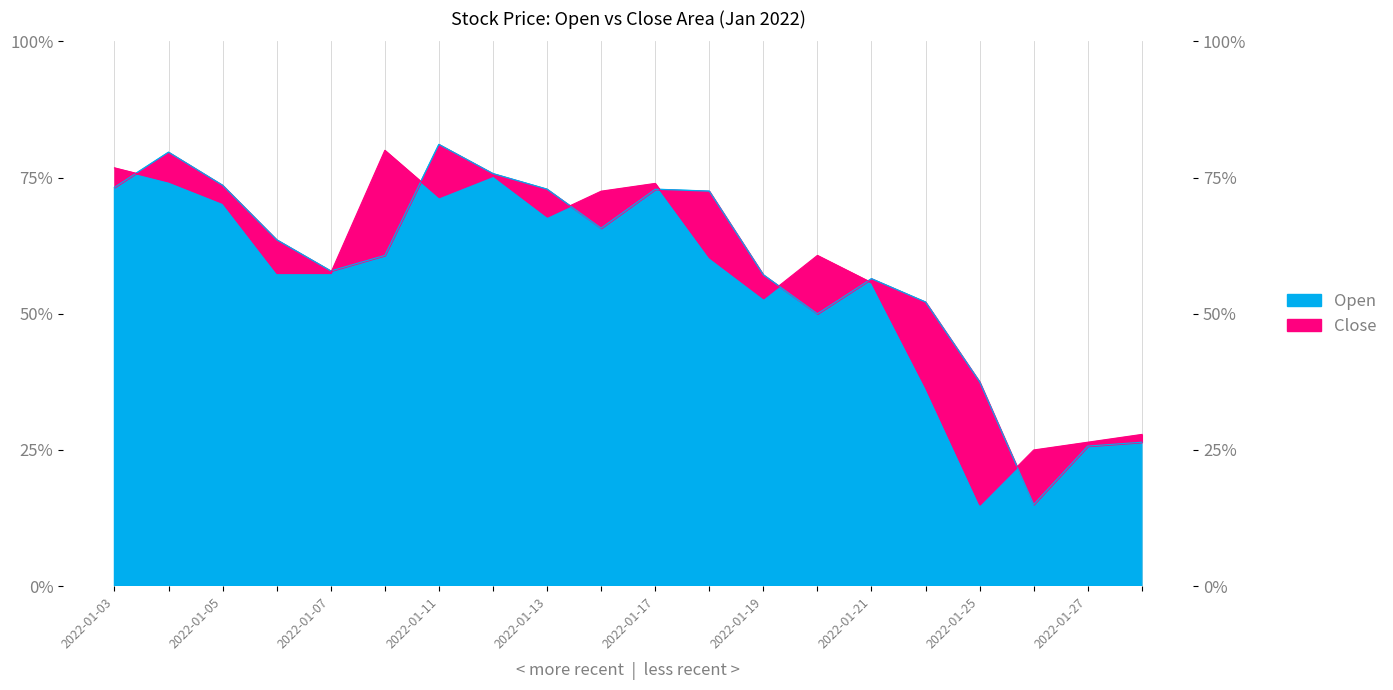

How many times do Close and Open cross each other?

8